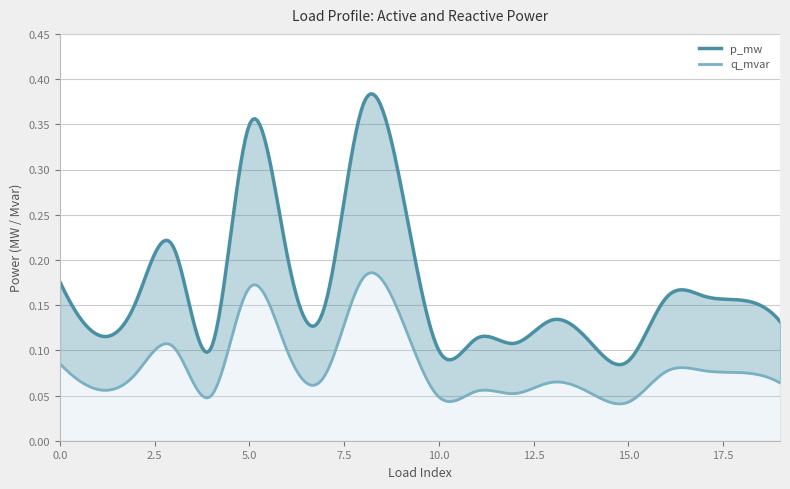

Reading left to right, what are all the values shown in this chart?

p_mw: 0=0.2	1=0.1	2=0.2	3=0.2	4=0.1	5=0.3	6=0.2	7=0.2	8=0.4	9=0.3	10=0.1	11=0.1	12=0.1	13=0.1	14=0.1	15=0.1	16=0.2	17=0.2	18=0.2	19=0.1
q_mvar: 0=0.1	1=0.1	2=0.1	3=0.1	4=0.1	5=0.2	6=0.1	7=0.1	8=0.2	9=0.1	10=0.0	11=0.1	12=0.1	13=0.1	14=0.1	15=0.0	16=0.1	17=0.1	18=0.1	19=0.1